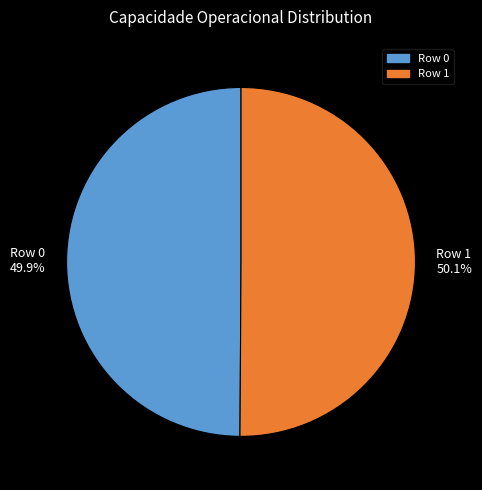

True or false: Row 1 accounts for 50% of the total.

True